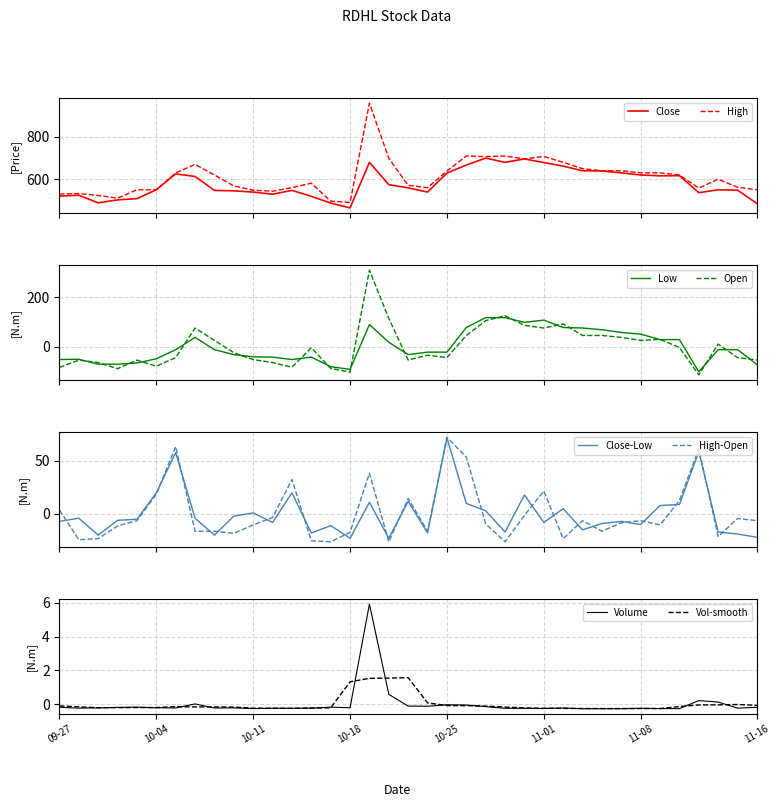

True or false: Volume and Open intersect in this chart.

True